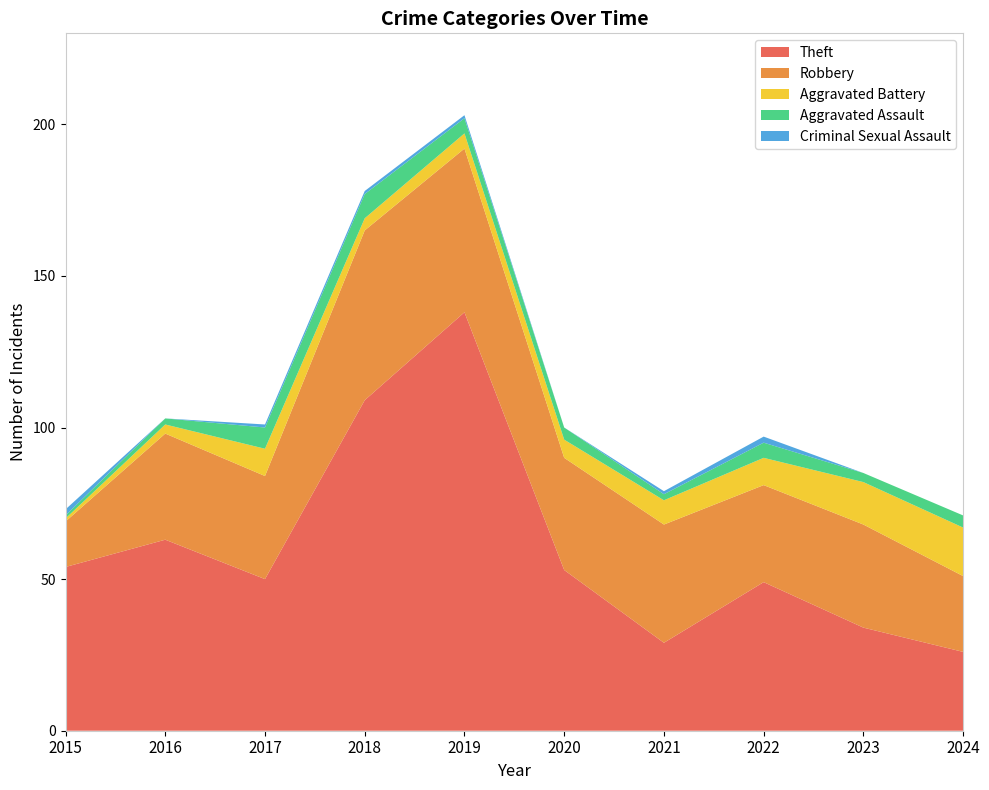

Reading right to left, what are all the values shown in this chart?

Theft: 26	34	49	29	53	138	109	50	63	54
Robbery: 25	34	32	39	37	54	56	34	35	15
Aggravated Battery: 16	14	9	8	6	5	4	9	3	1
Aggravated Assault: 4	3	5	2	4	5	8	7	2	1
Criminal Sexual Assault: 0	0	2	1	0	1	1	1	0	2